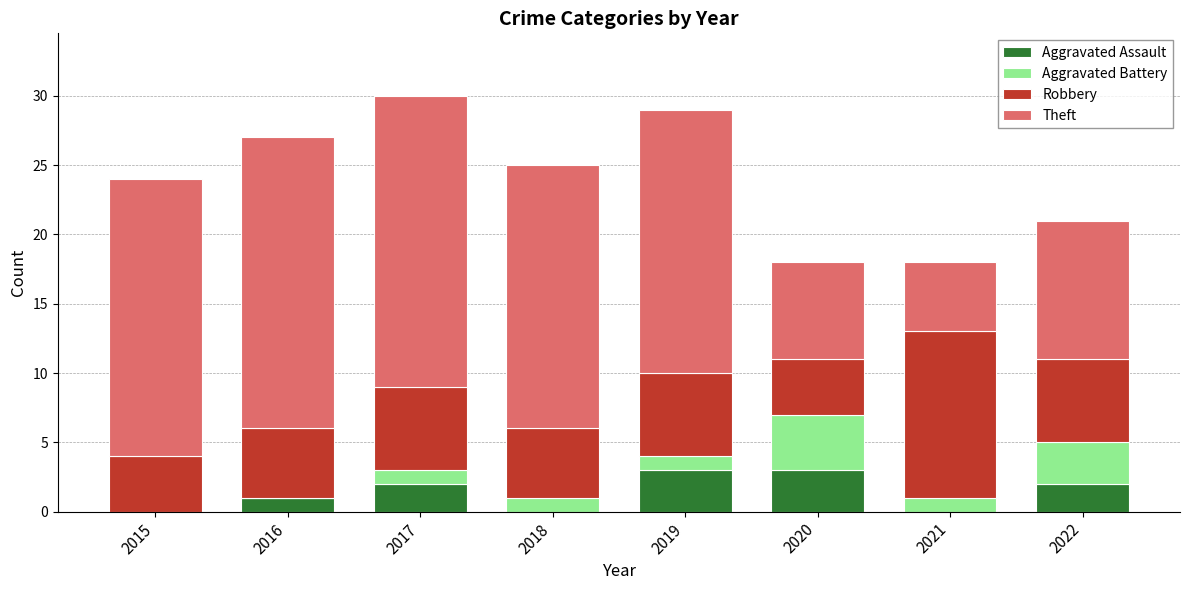

Are the bars grouped side by side (vs. stacked)?

No